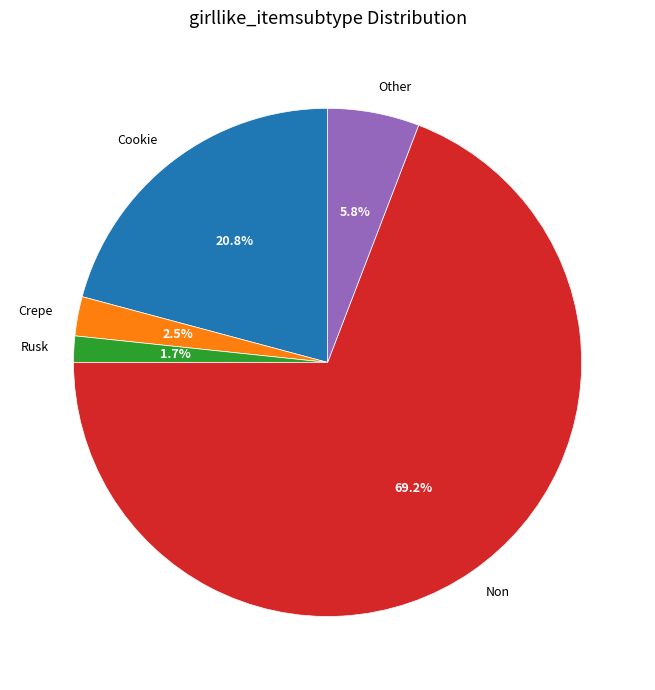

Rank the categories by value from lowest to highest.

Rusk, Crepe, Other, Cookie, Non